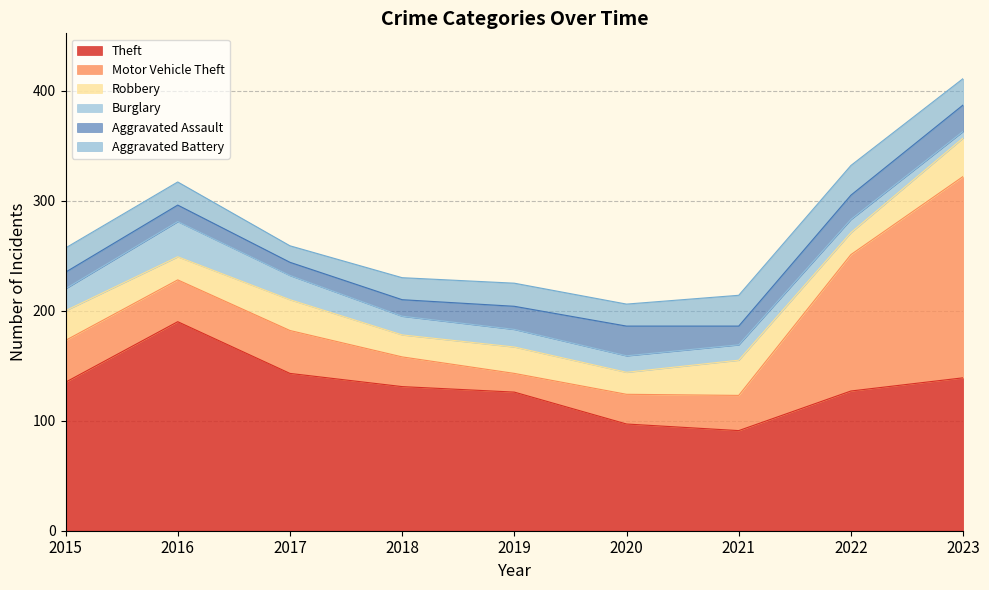

Reading left to right, list all the values displayed in this chart.

Theft: 2015=135	2016=190	2017=143	2018=131	2019=126	2020=97	2021=91	2022=127	2023=139
Motor Vehicle Theft: 2015=38	2016=38	2017=39	2018=27	2019=17	2020=27	2021=32	2022=124	2023=183
Robbery: 2015=27	2016=21	2017=28	2018=20	2019=24	2020=20	2021=32	2022=20	2023=35
Burglary: 2015=20	2016=32	2017=22	2018=17	2019=16	2020=15	2021=14	2022=12	2023=6
Aggravated Assault: 2015=15	2016=15	2017=12	2018=15	2019=21	2020=27	2021=17	2022=22	2023=24
Aggravated Battery: 2015=22	2016=21	2017=15	2018=20	2019=21	2020=20	2021=28	2022=27	2023=24